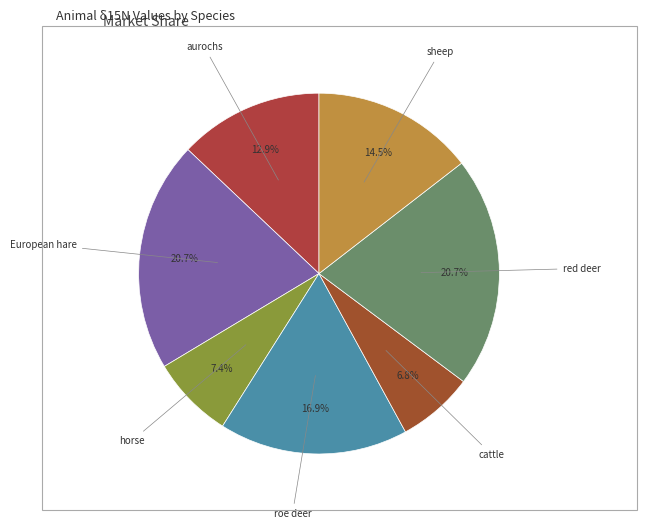

How many segments does this pie chart have?

7